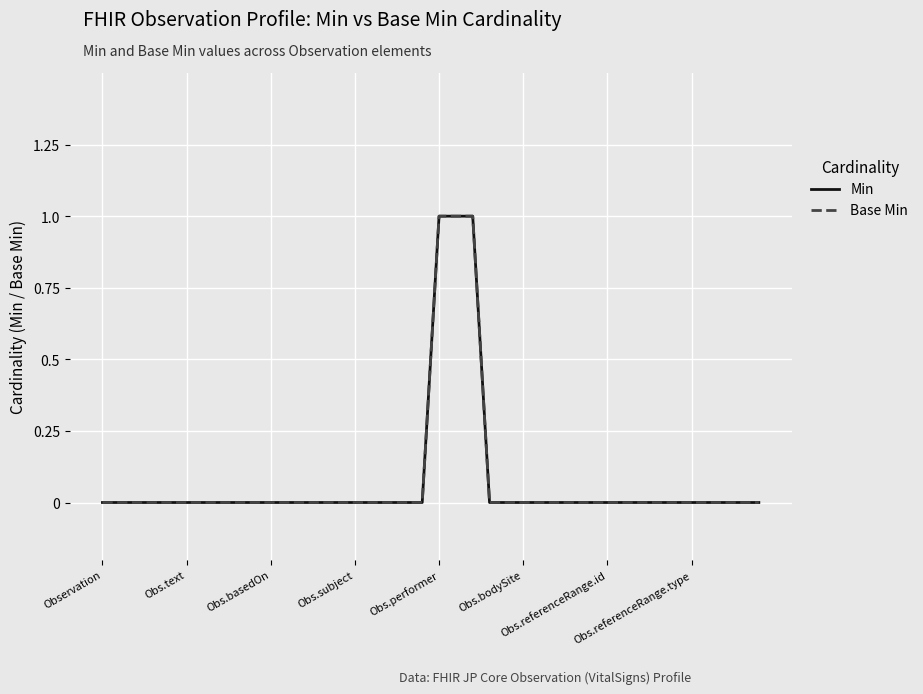

Does the chart display data point markers on the line(s)?

No